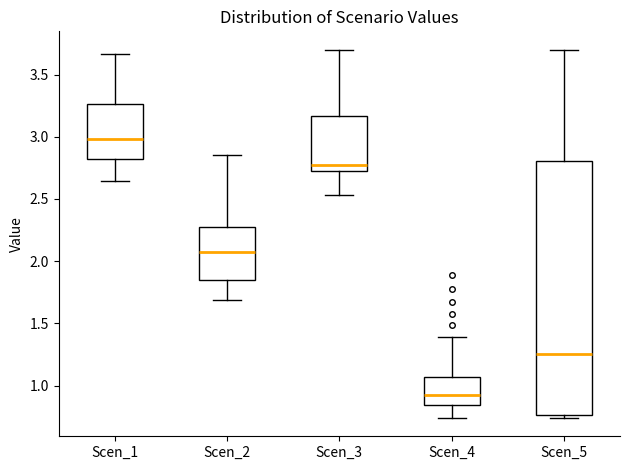

Which box is the tallest, from its lower edge to its upper edge?

Scen_5